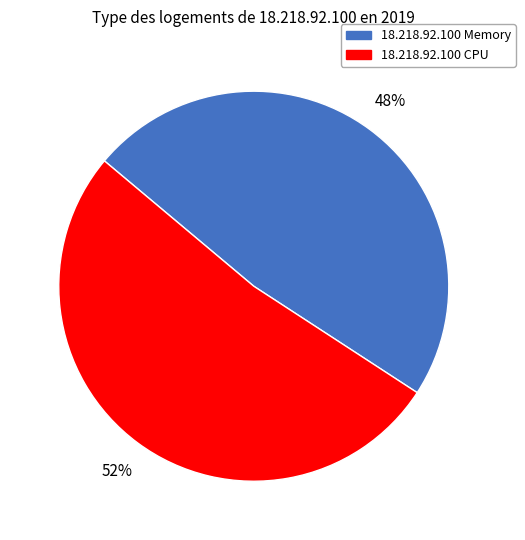

Between 18.218.92.100 Memory and 18.218.92.100 CPU, which is larger?

18.218.92.100 CPU